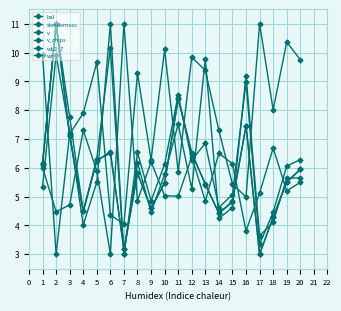

Where do v_chips and slenderness first cross each other?

3 and 4